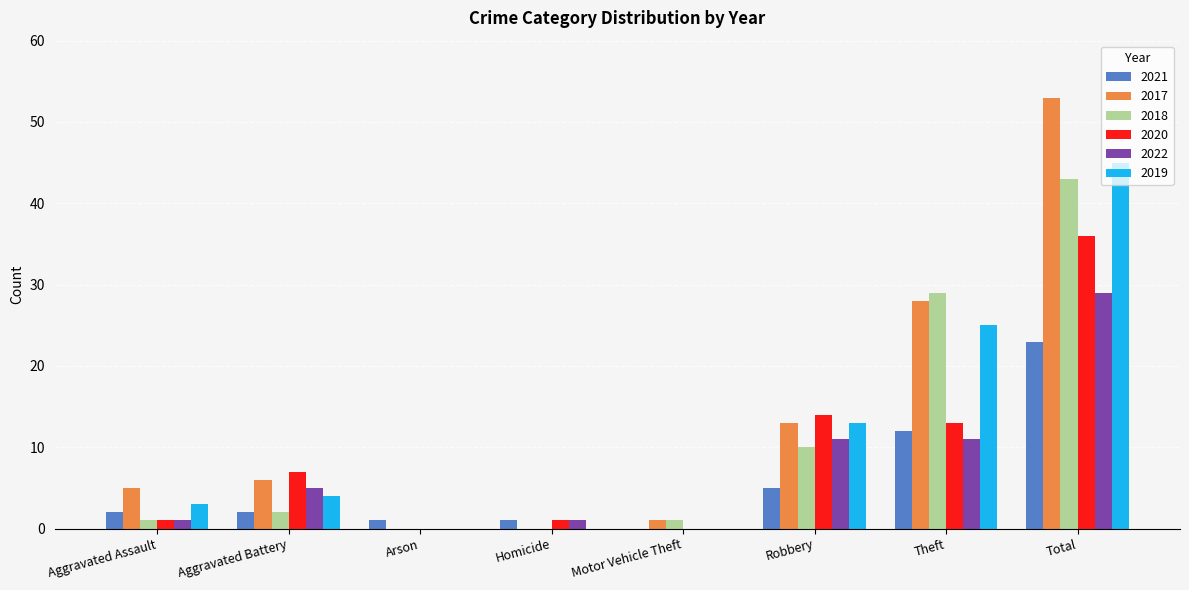

Is the value of 2017 at Arson greater than the value of 2018 at Theft?

No